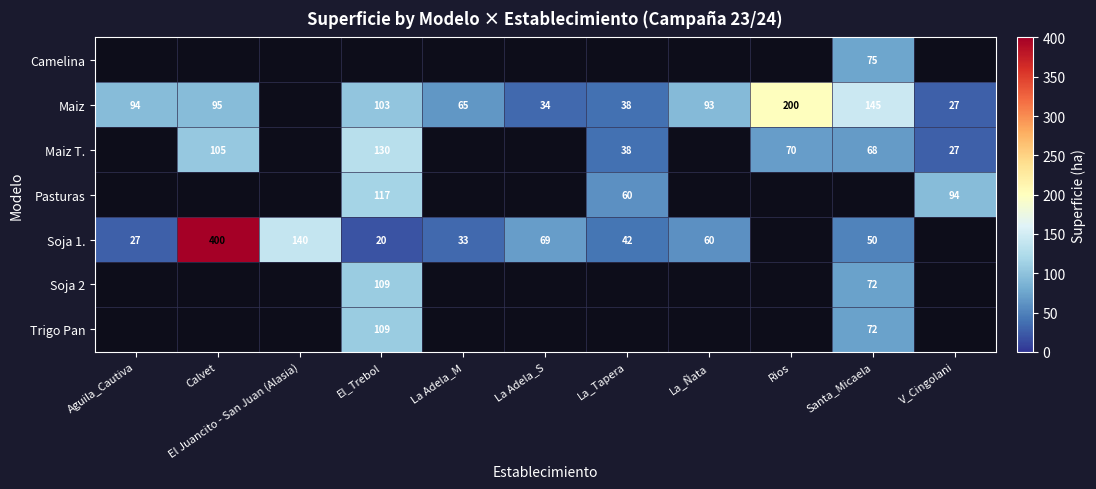

Is it true that Maiz T. equals 130 at El_Trebol?

True